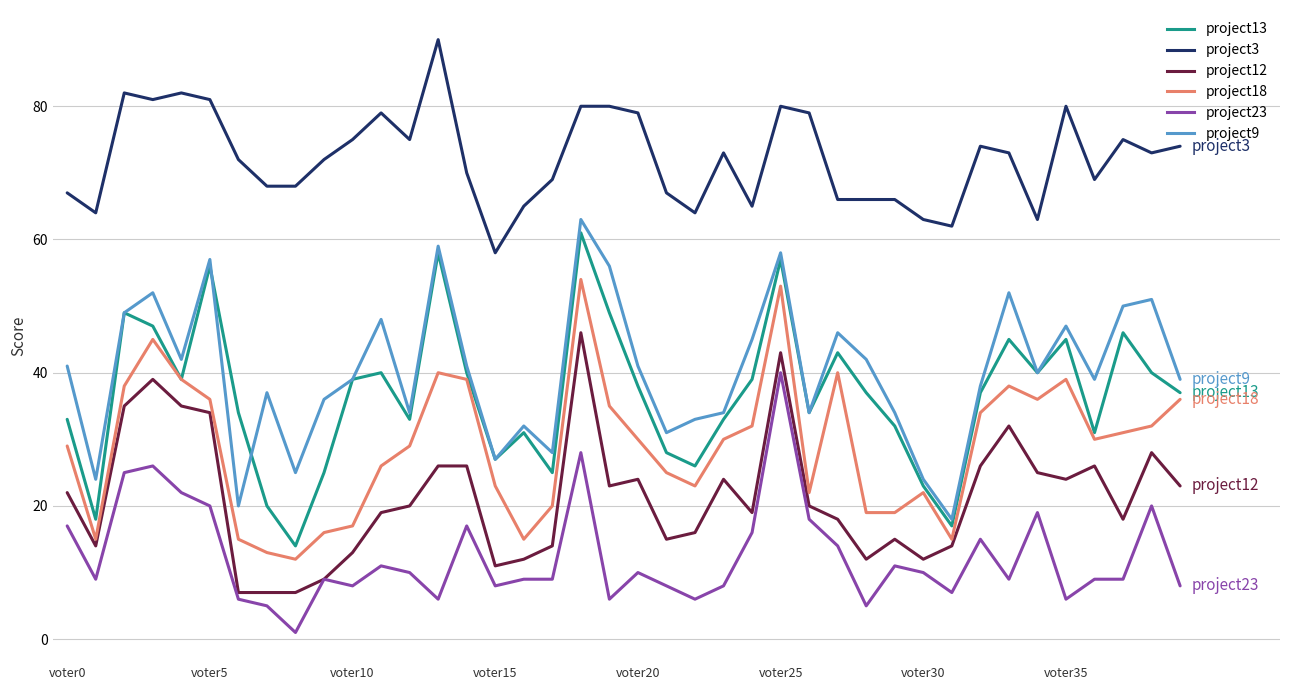

Which series has the largest total across all categories?

project3